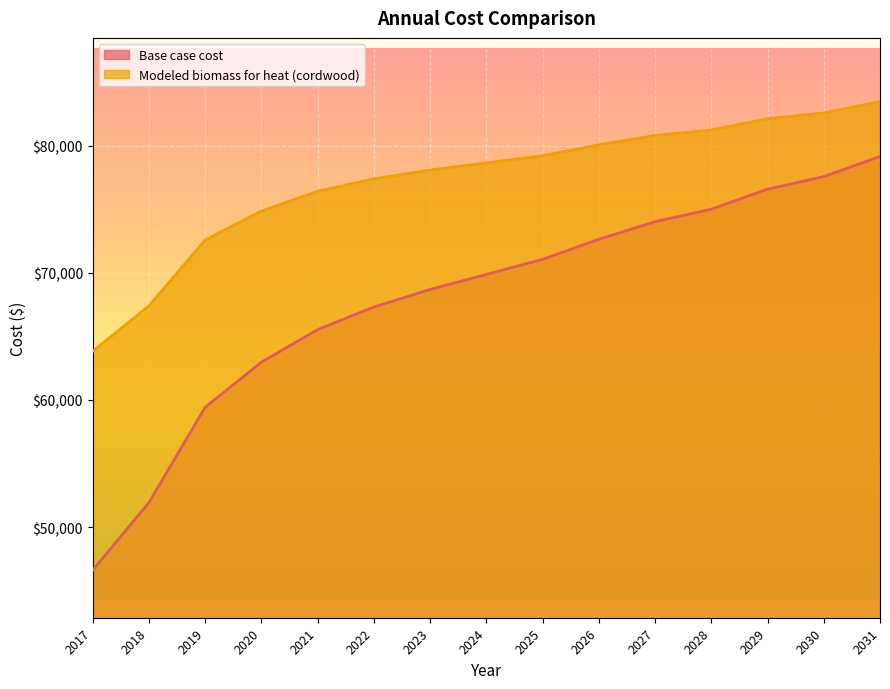

Does the chart display data point markers on the line(s)?

No